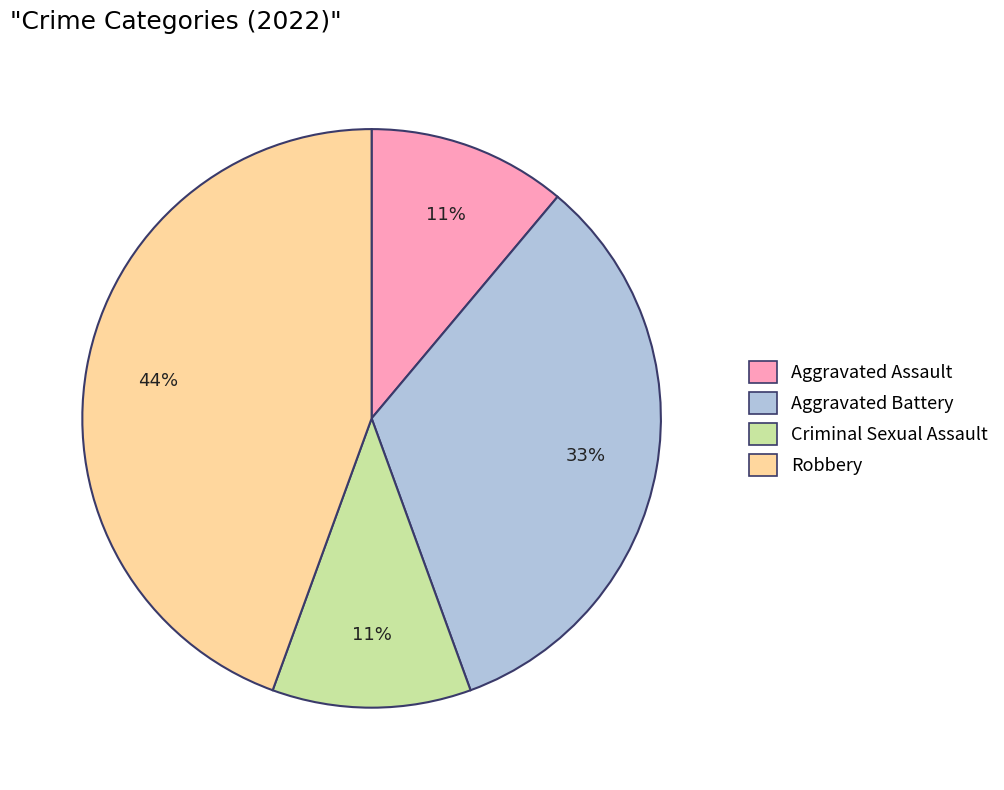

True or false: Aggravated Assault accounts for 11% of the total.

True